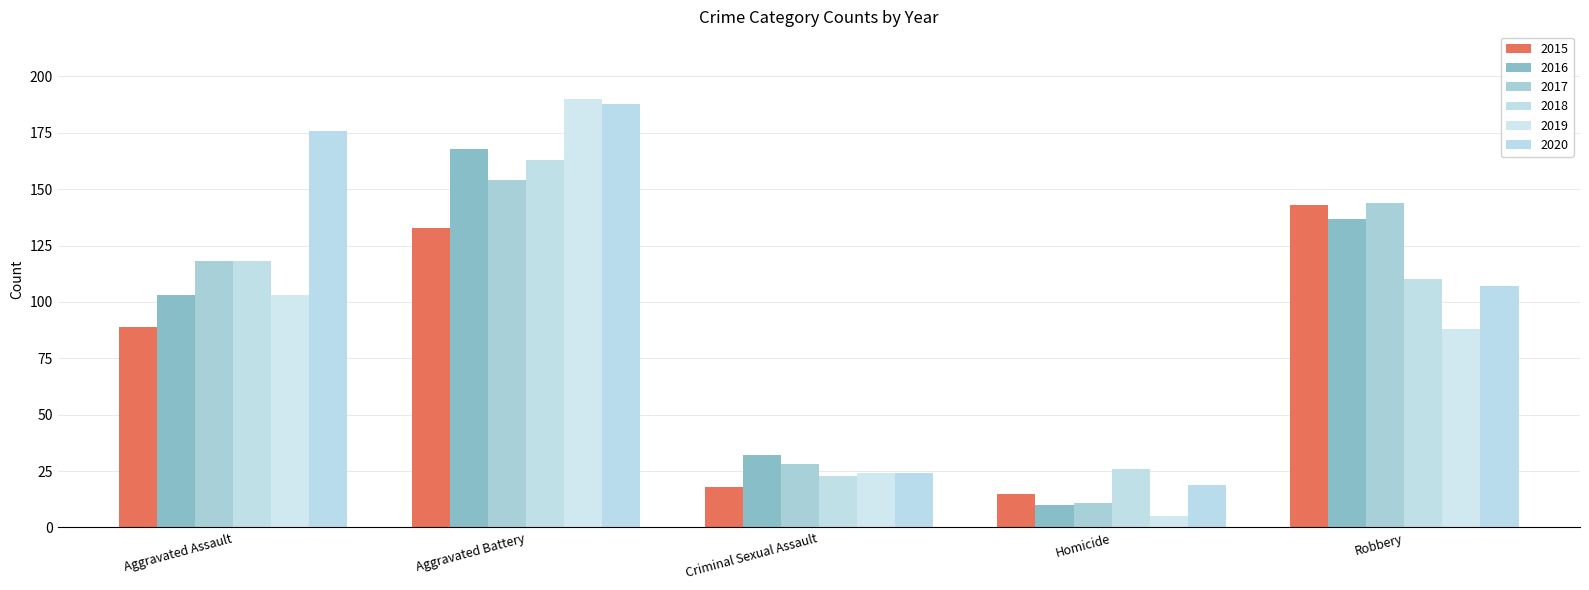

What is the difference between the maximum and minimum values in the 2020 series?

169